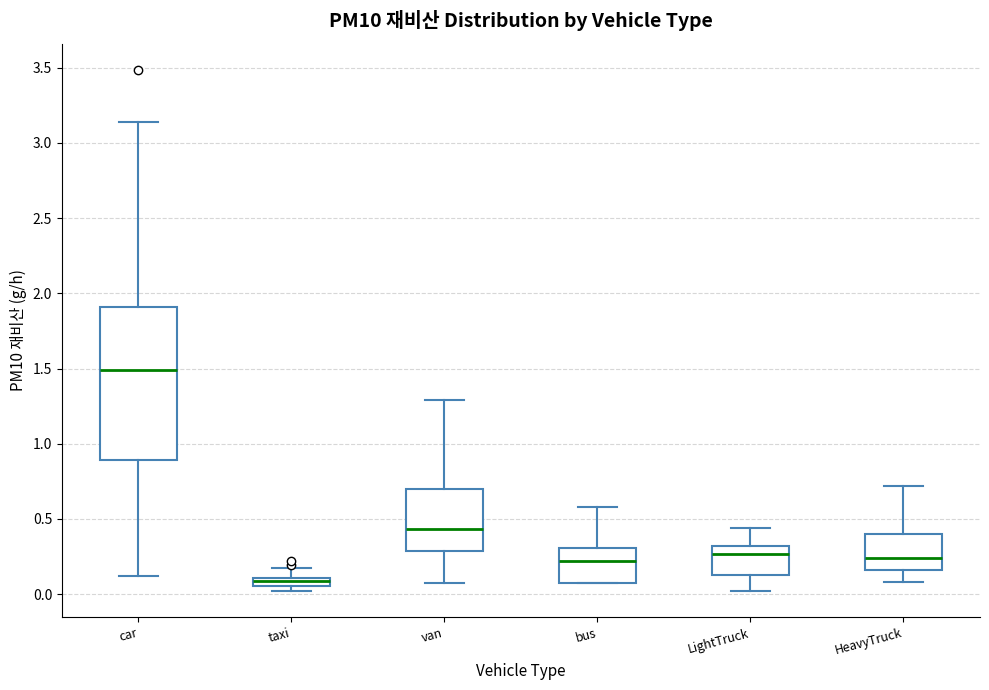

Where does the median line of the box for HeavyTruck sit on the y-axis? The values are not printed on the chart, so give them approximately, as read against the axis.

0.25